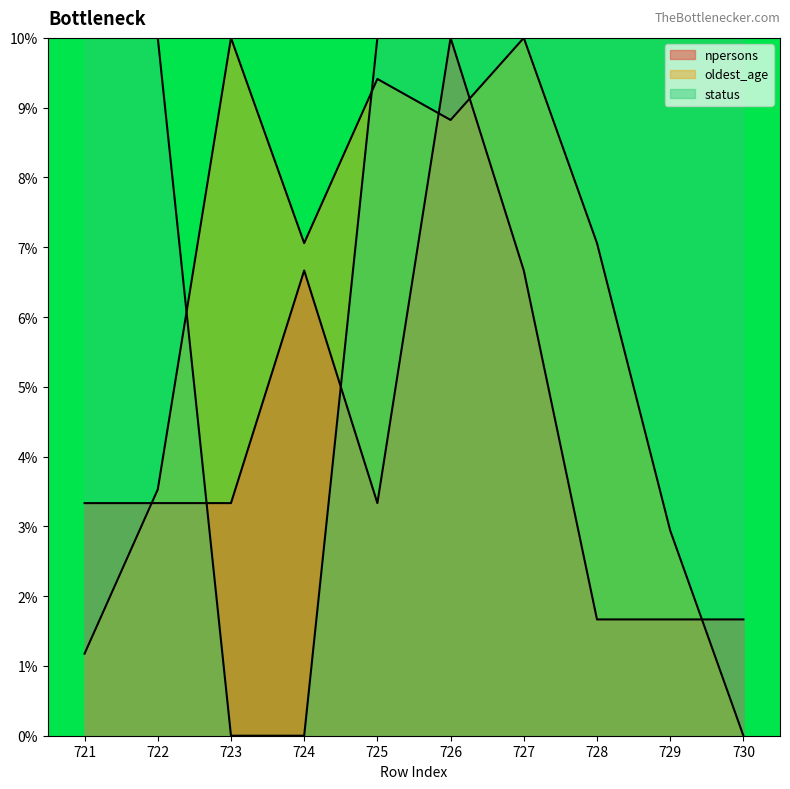

Does the chart have visible grid lines?

No